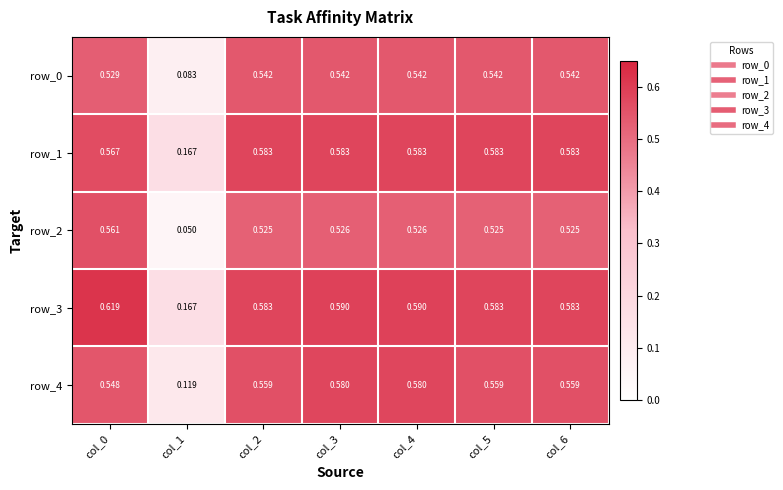

Is the value of row_3 at col_1 greater than the value of row_4 at col_2?

No